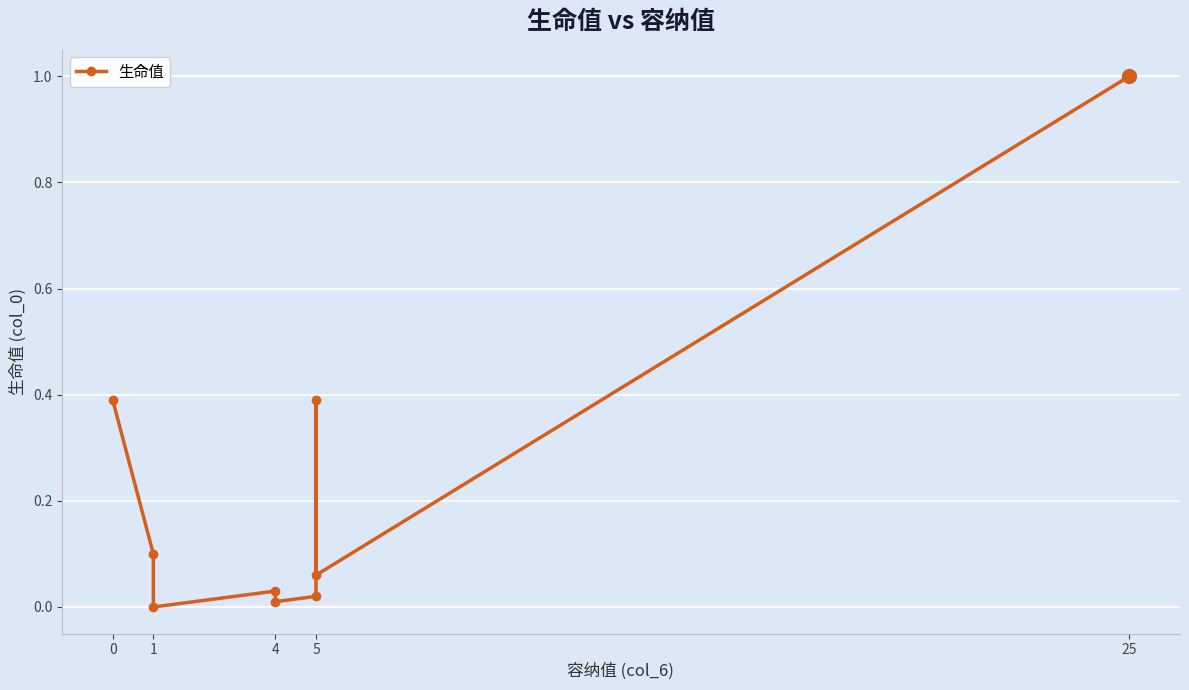

What is the greatest value displayed?

1.0